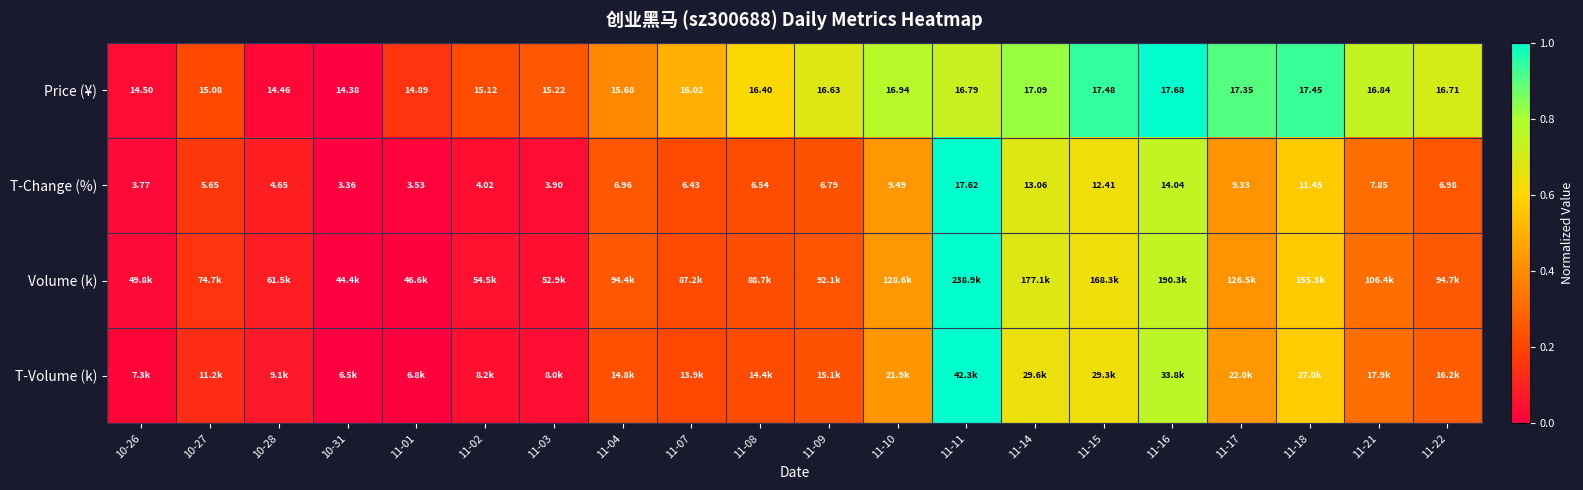

What is the total value across all series at 11-02?

0.4